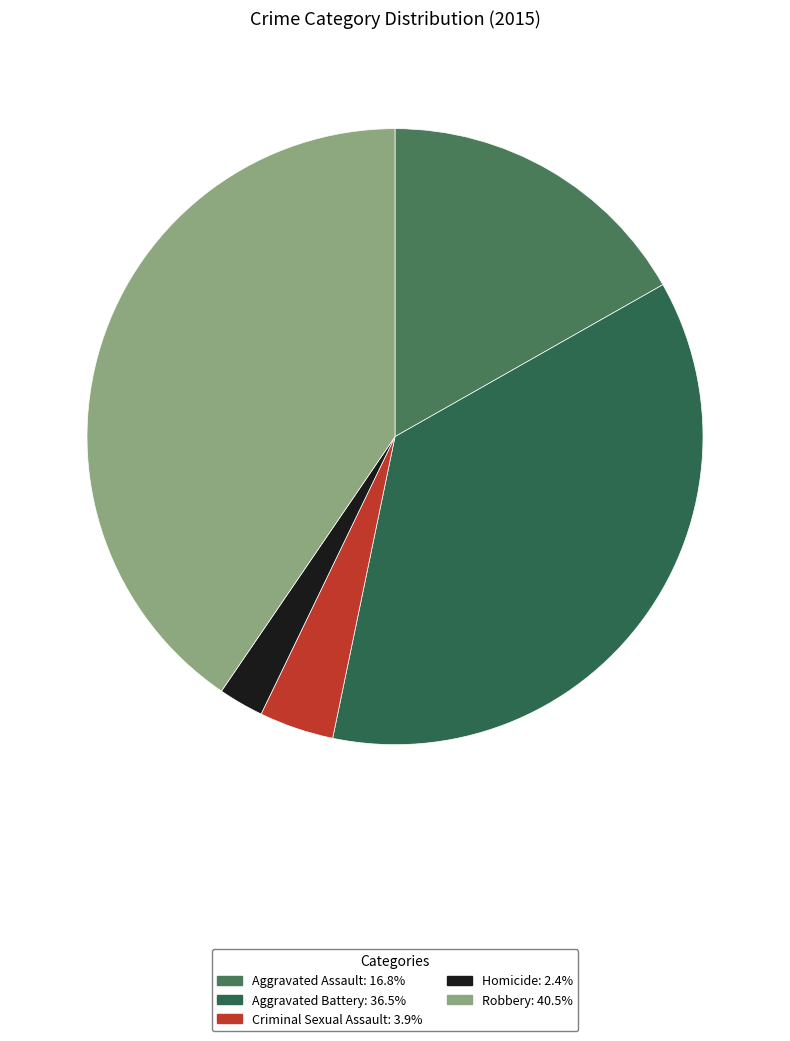

To the nearest percent, what is the combined percentage of Aggravated Assault and Criminal Sexual Assault?

21%